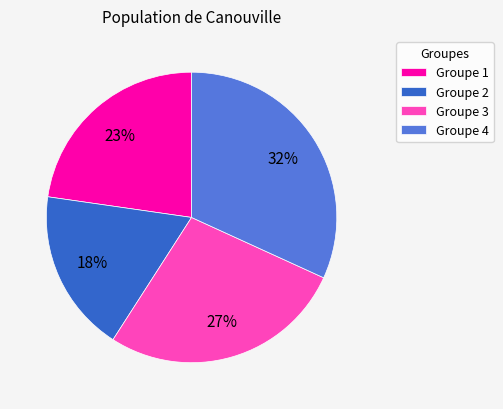

What percentage is the Groupe 1 slice, to the nearest percent?

23%